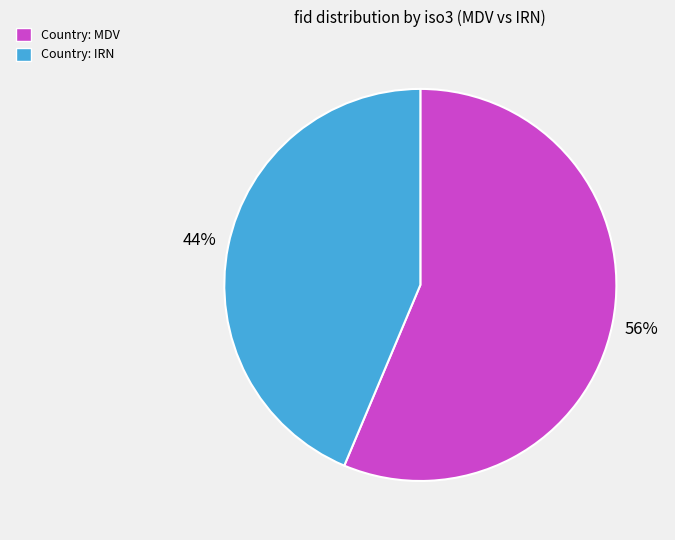

Between Country: MDV and Country: IRN, which is larger?

Country: MDV